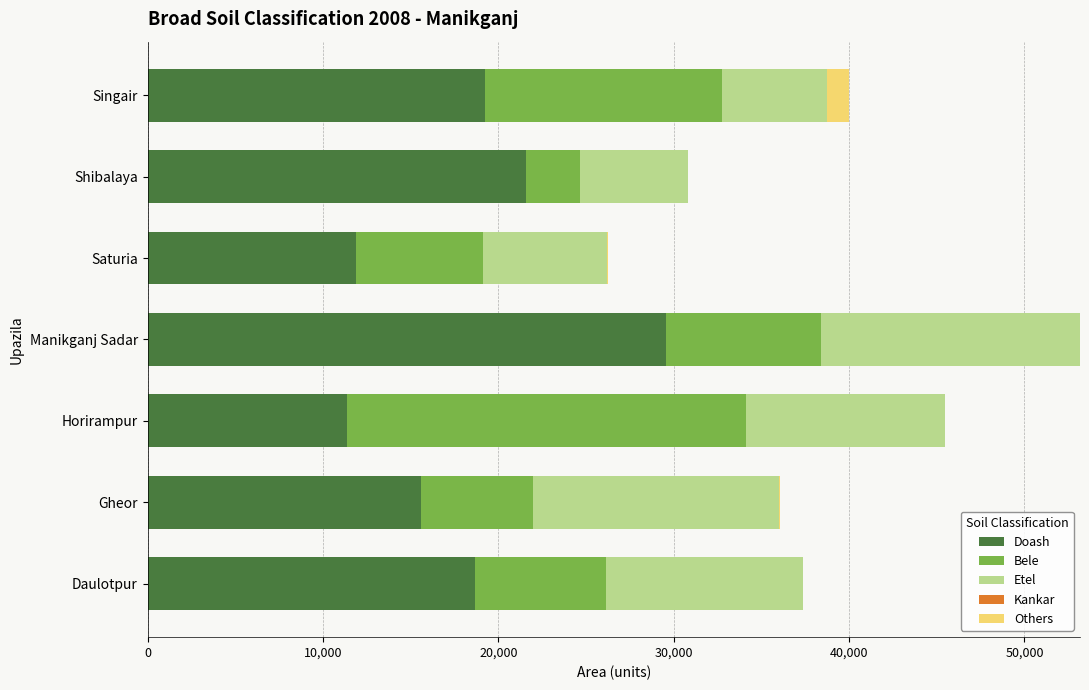

Which category has the highest value in the Doash series?

Manikganj Sadar